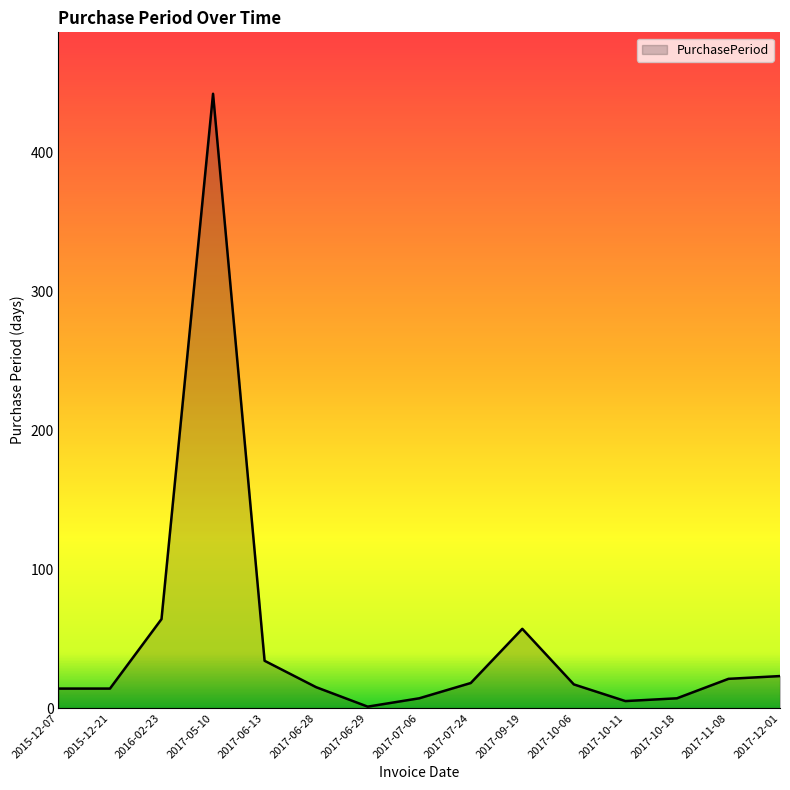

At which category does the chart reach its minimum across all series?

2017-06-29